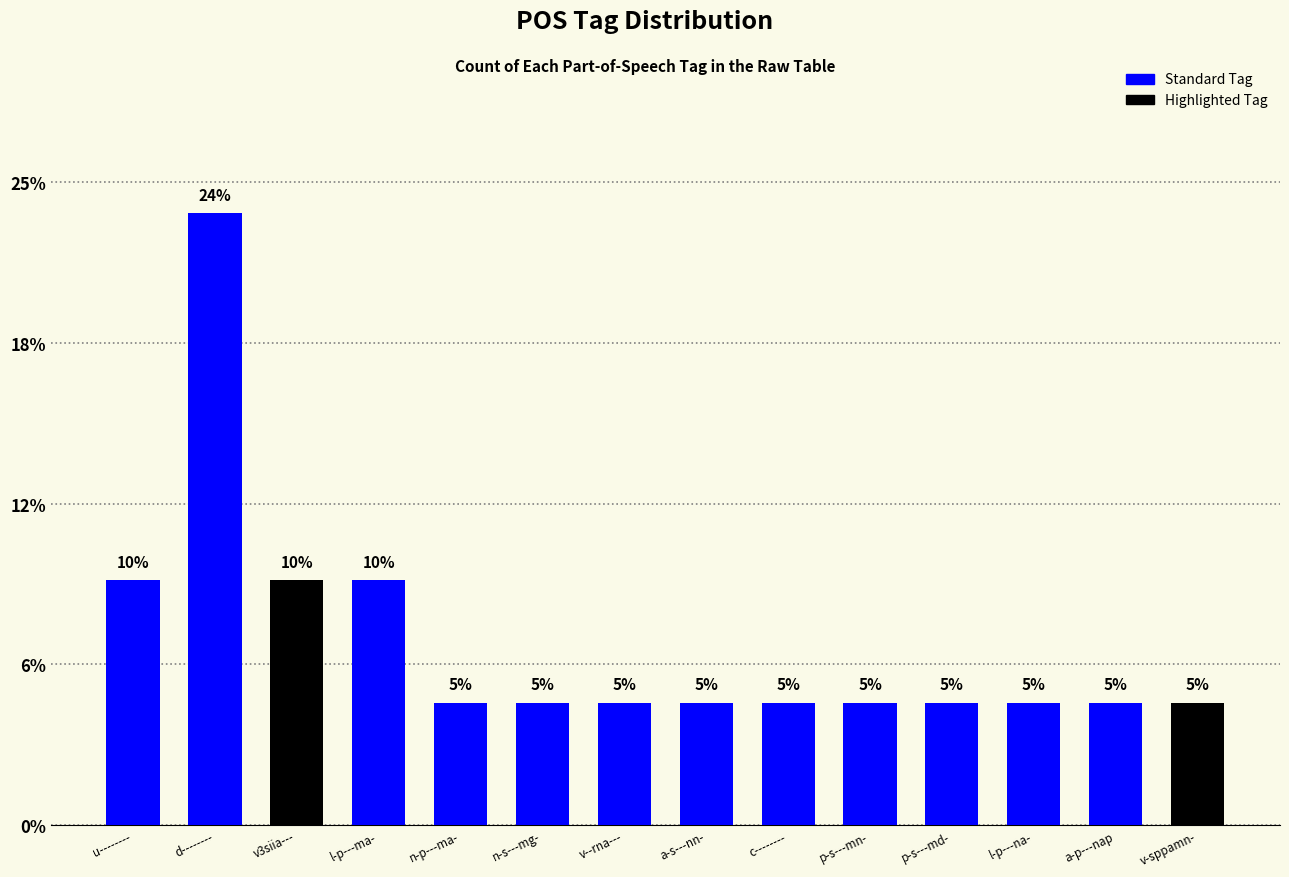

Reading right to left, list all the values displayed in this chart.

v-sppamn-=4.8	a-p---nap=4.8	l-p---na-=4.8	p-s---md-=4.8	p-s---mn-=4.8	c--------=4.8	a-s---nn-=4.8	v--rna---=4.8	n-s---mg-=4.8	n-p---ma-=4.8	l-p---ma-=9.5	v3siia---=9.5	d--------=23.8	u--------=9.5